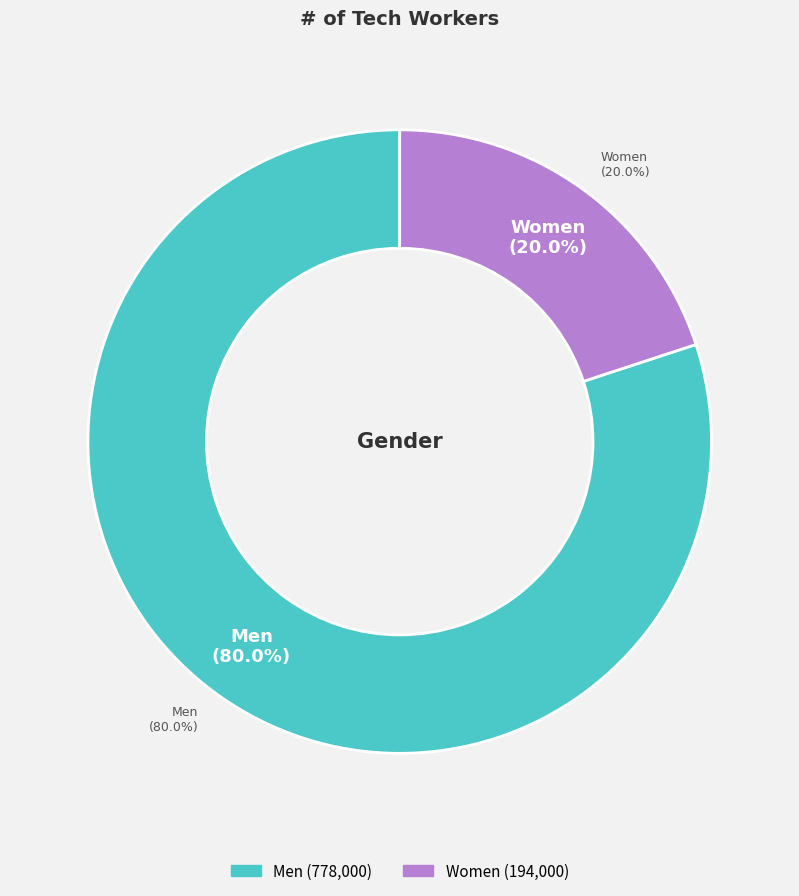

Is Men the majority of the pie?

Yes